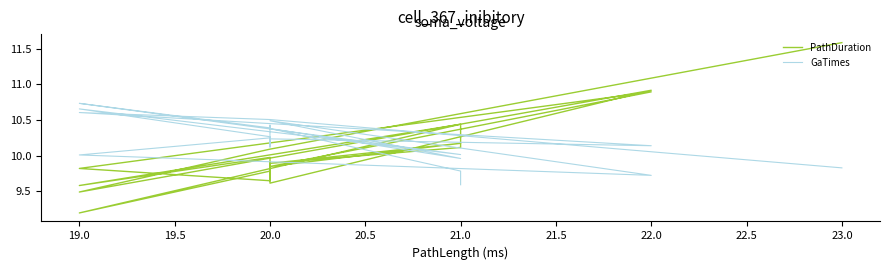

Which series has the largest total across all categories?

GaTimes